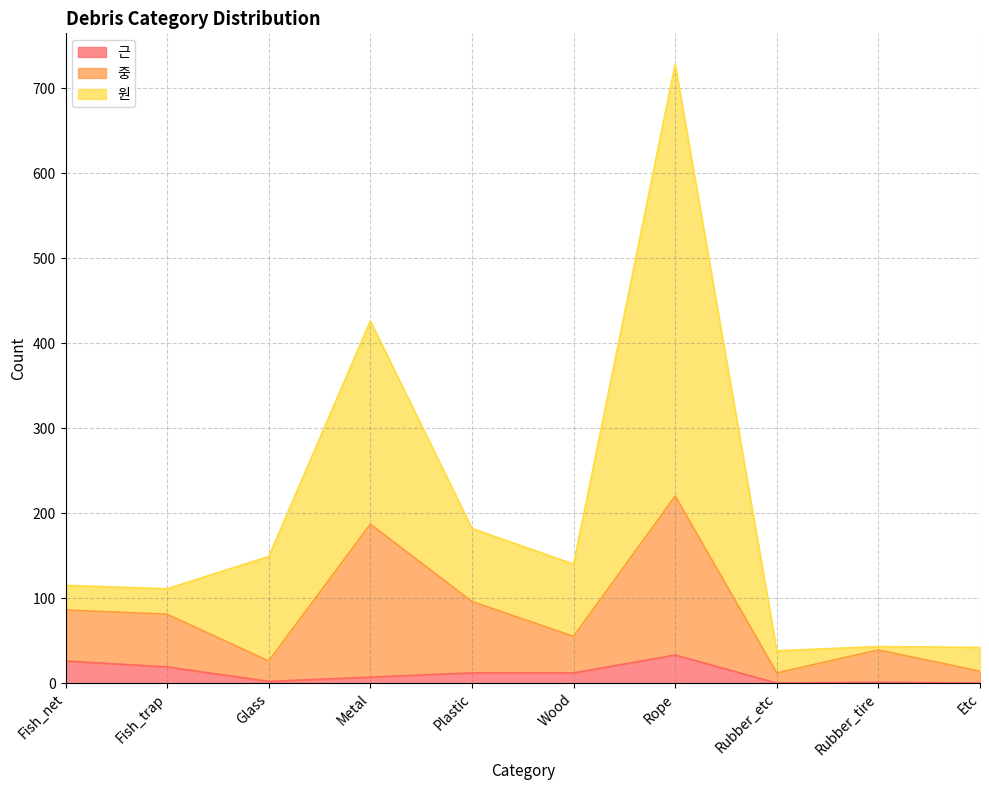

Which has a higher value, Rubber_etc or Fish_trap?

Fish_trap